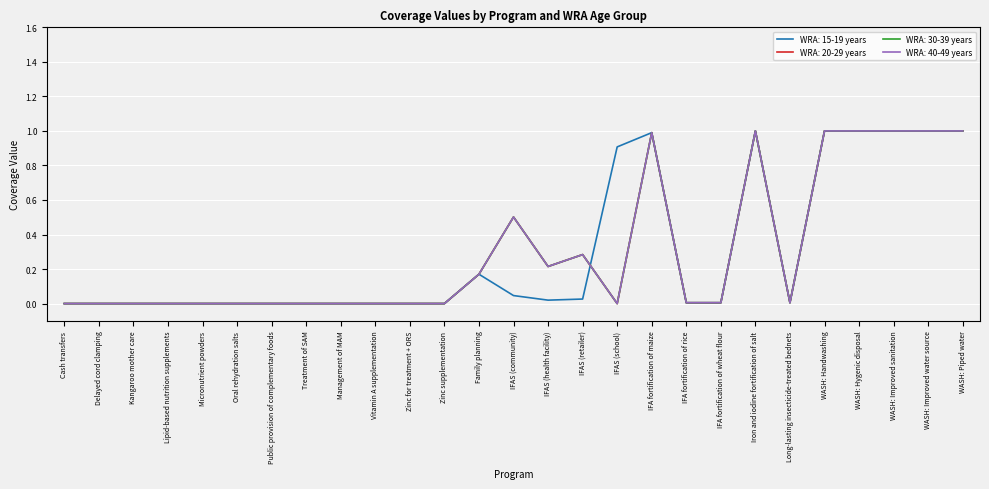

Is this an area chart (filled region under the line)?

No